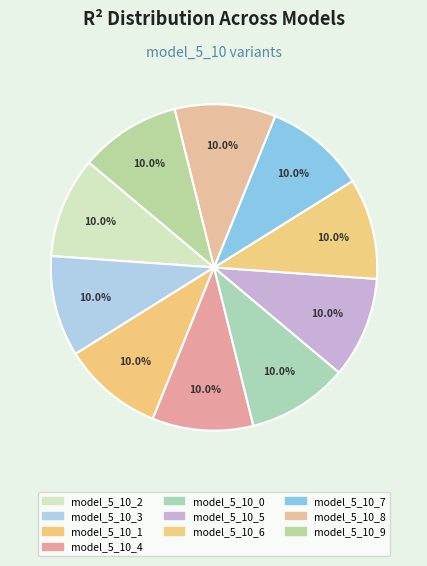

What portion of the pie excludes model_5_10_0?

90.0%